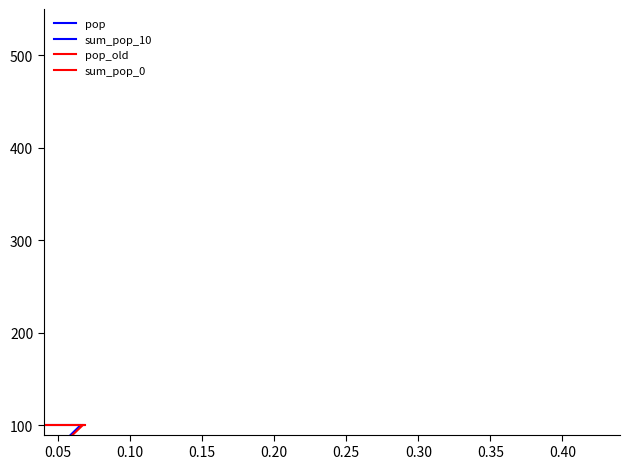

The value of pop at 14 is 3.2. True or false?

False